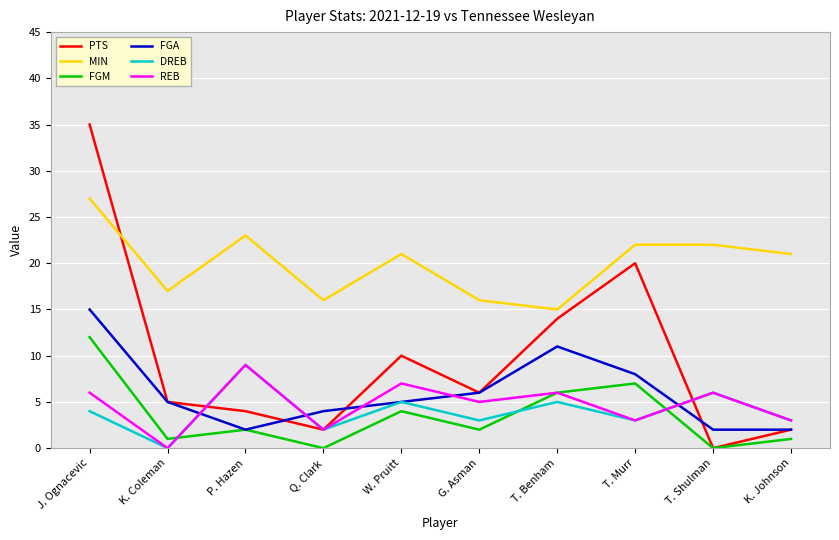

What is the sum of all REB values?

47